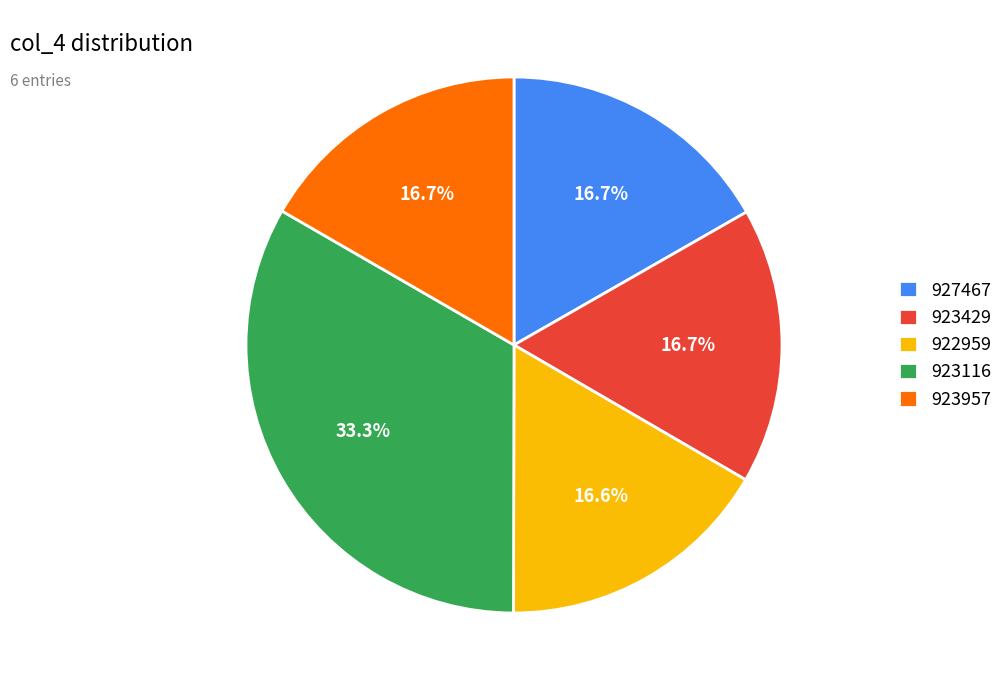

What percentage do 923116 and 923429 together represent?

50.0%